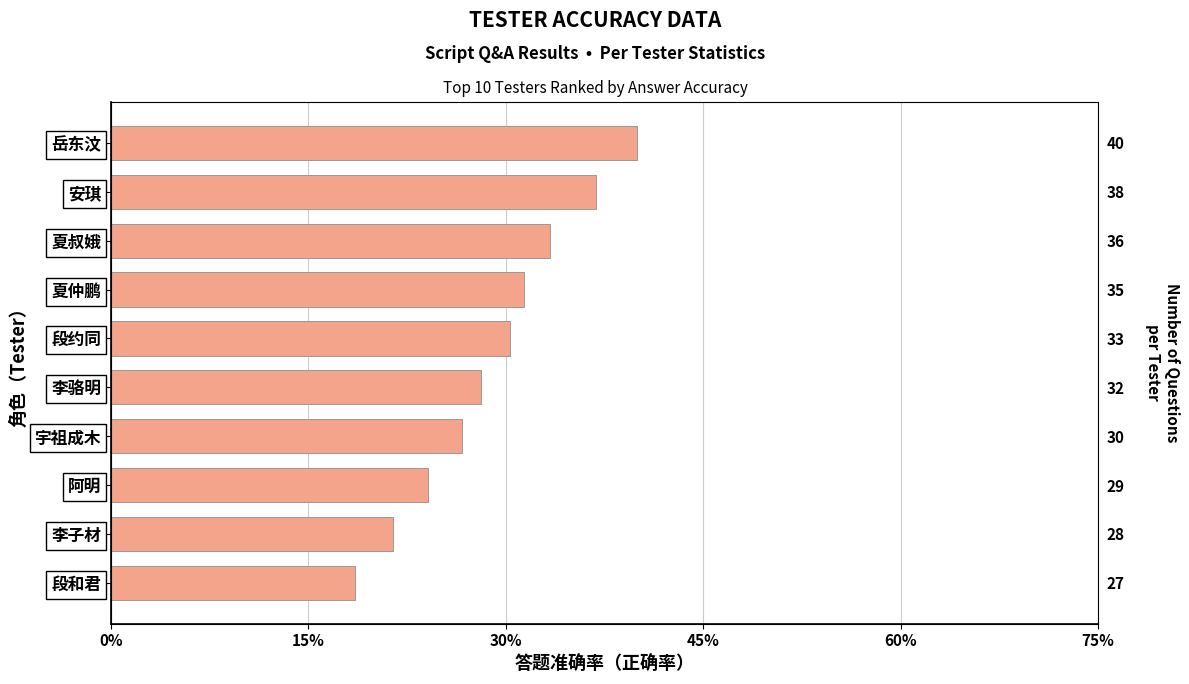

Reading right to left, transcribe all the data shown in this chart.

0.4	0.4	0.3	0.3	0.3	0.3	0.3	0.2	0.2	0.2